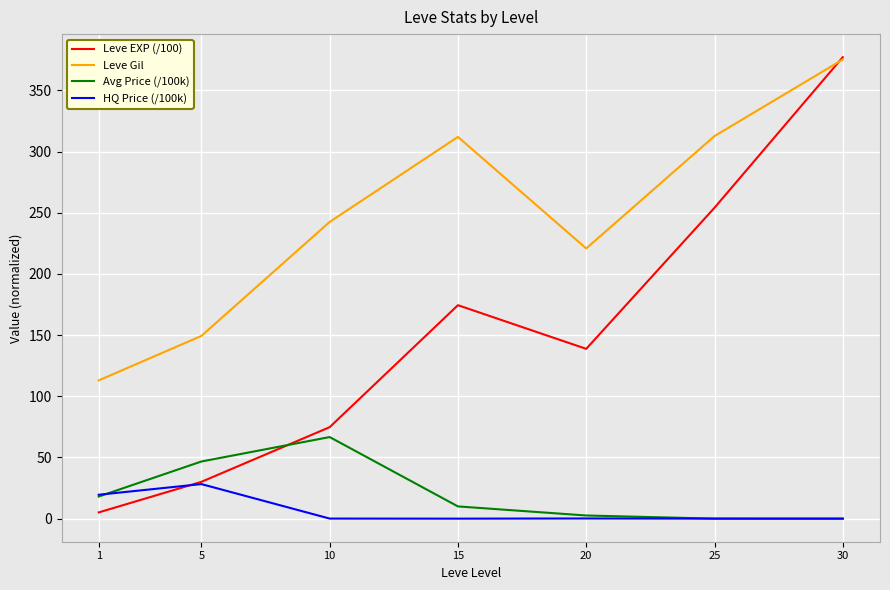

What is the difference between the maximum and minimum values in the Leve EXP (/100) series?

372.0